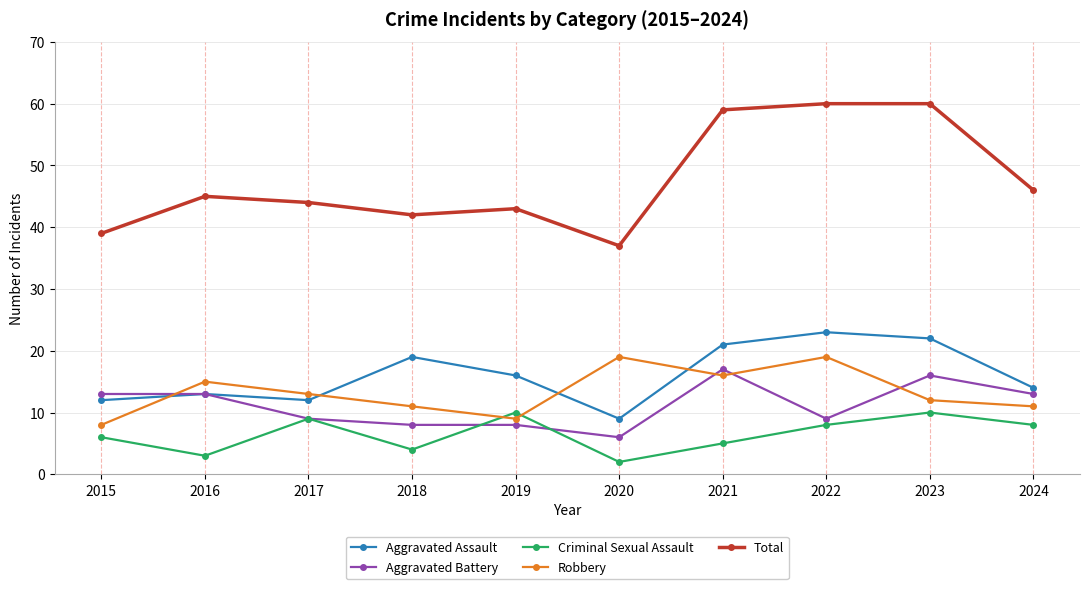

True or false: Criminal Sexual Assault has more than 2 interior local peaks.

True